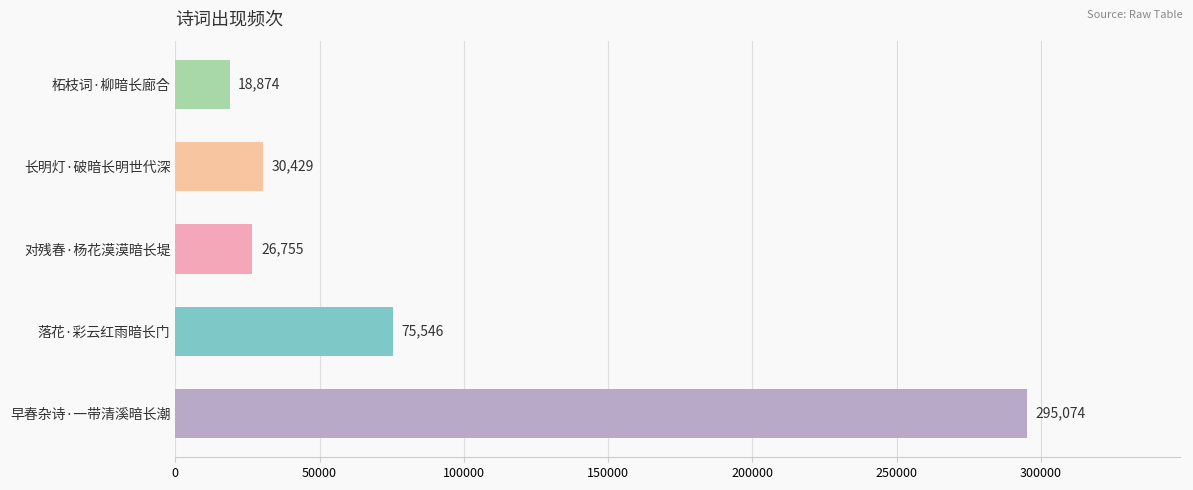

List the labels in order of value, smallest first.

柘枝词·柳暗长廊合, 对残春·杨花漠漠暗长堤, 长明灯·破暗长明世代深, 落花·彩云红雨暗长门, 早春杂诗·一带清溪暗长潮